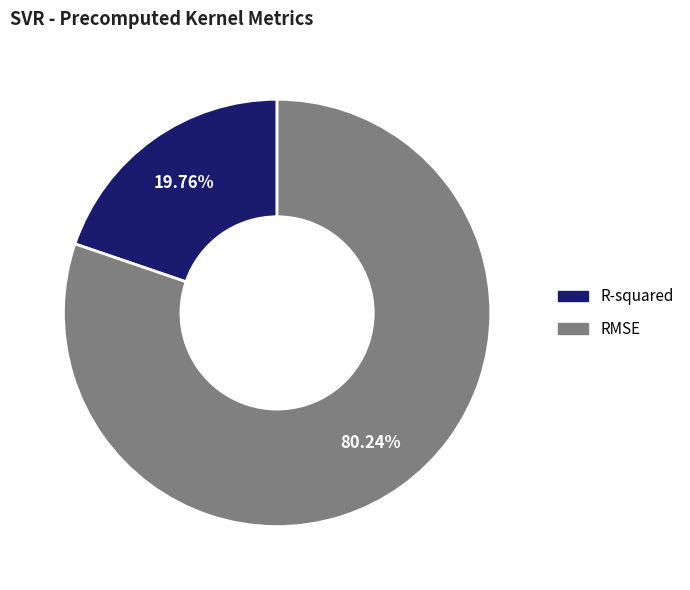

How many slices are in this pie chart?

2